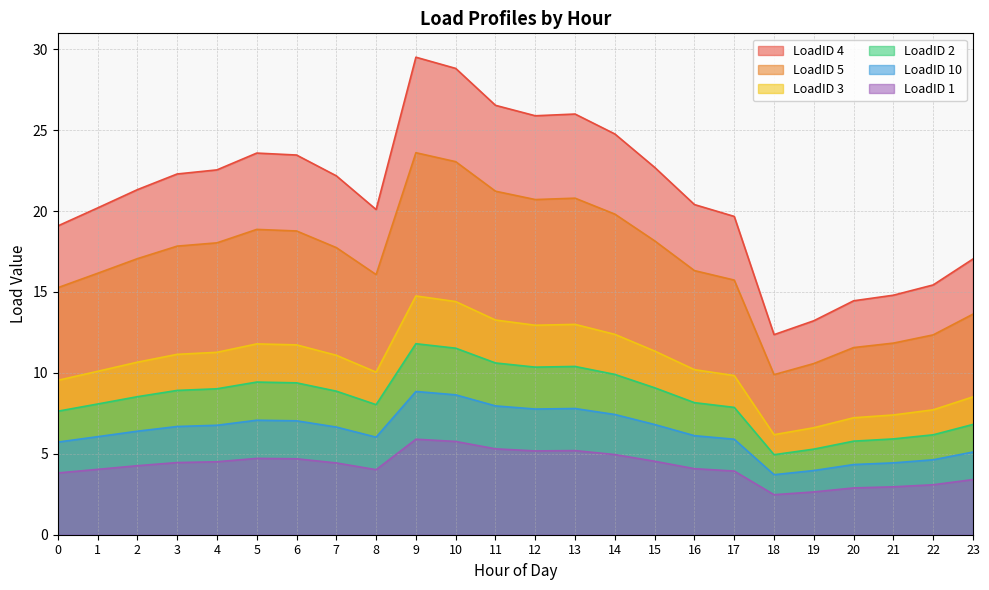

How many interior local valleys does the LoadID 10 series have?

3